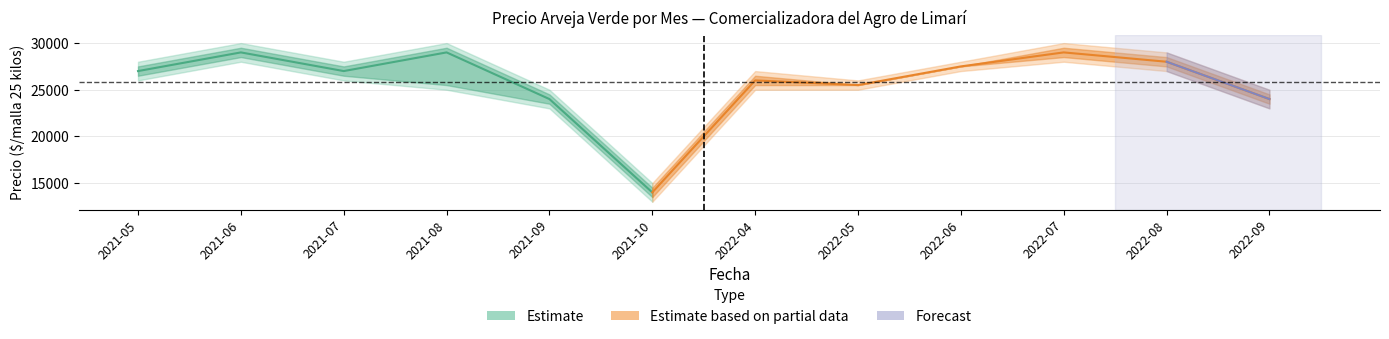

What is the value of the Precio minimo point at the 1st from the left?

26000